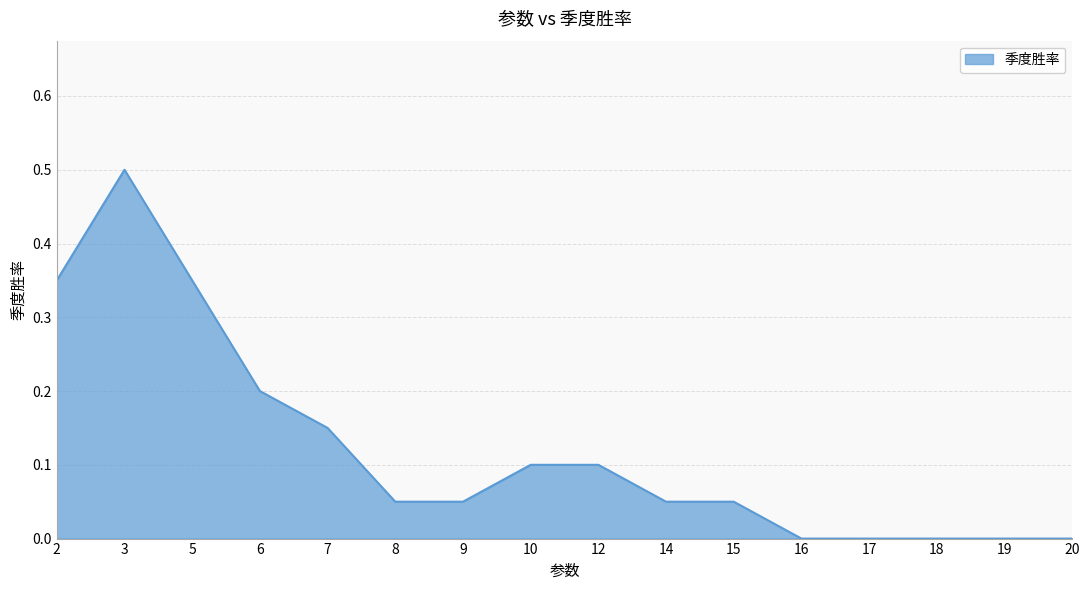

Is it true that the value at 9 is 0.0?

False